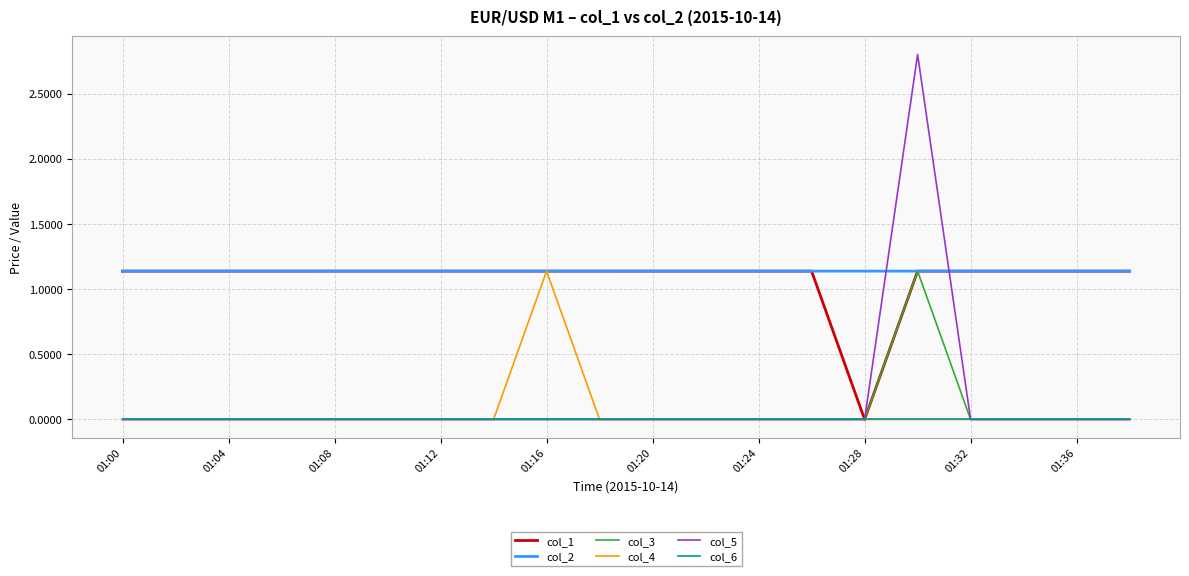

Which series has the largest range (max minus min)?

col_5